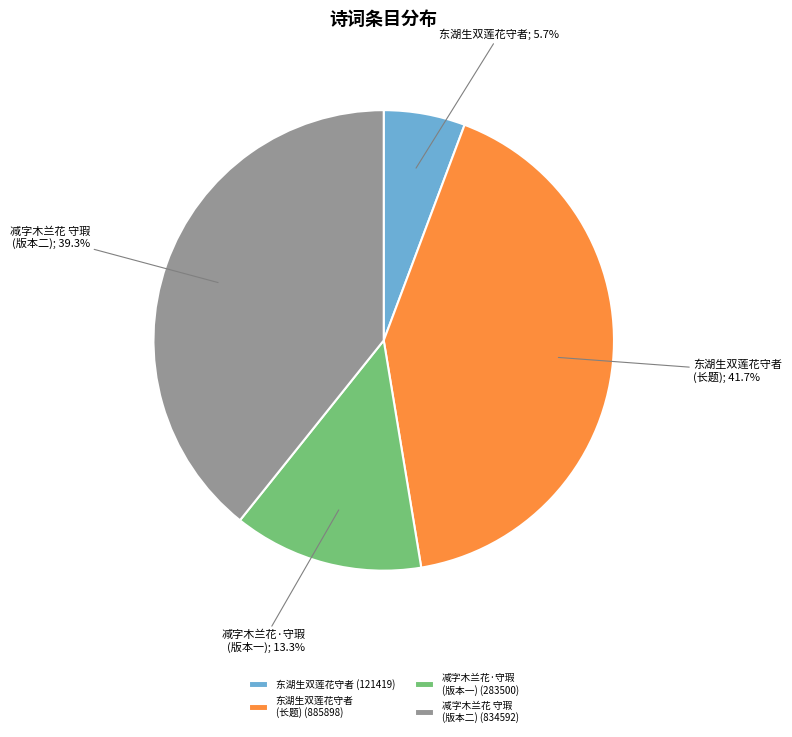

How many slices are in this pie chart?

4